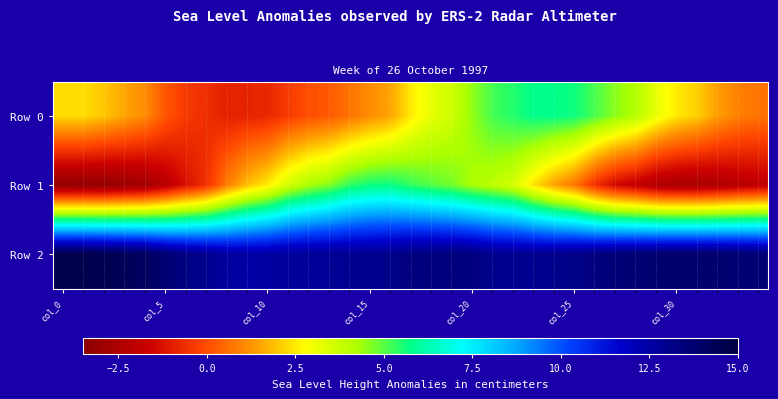

What is the minimum value shown in the chart?

-3.2